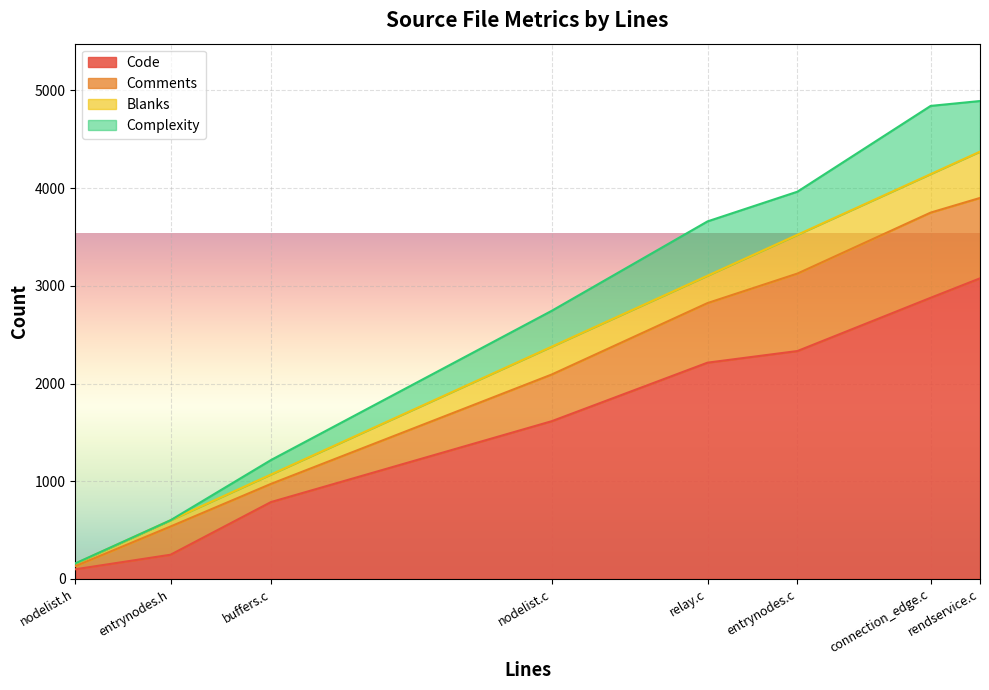

True or false: Blanks and Code cross at least once.

False